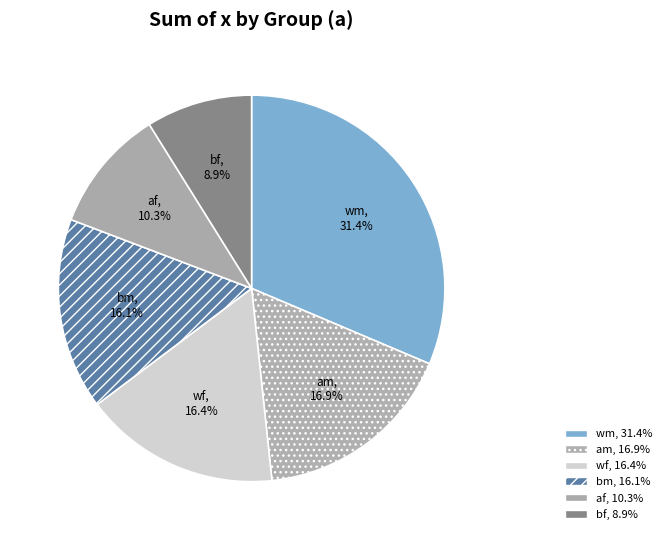

Which slice is the largest?

wm